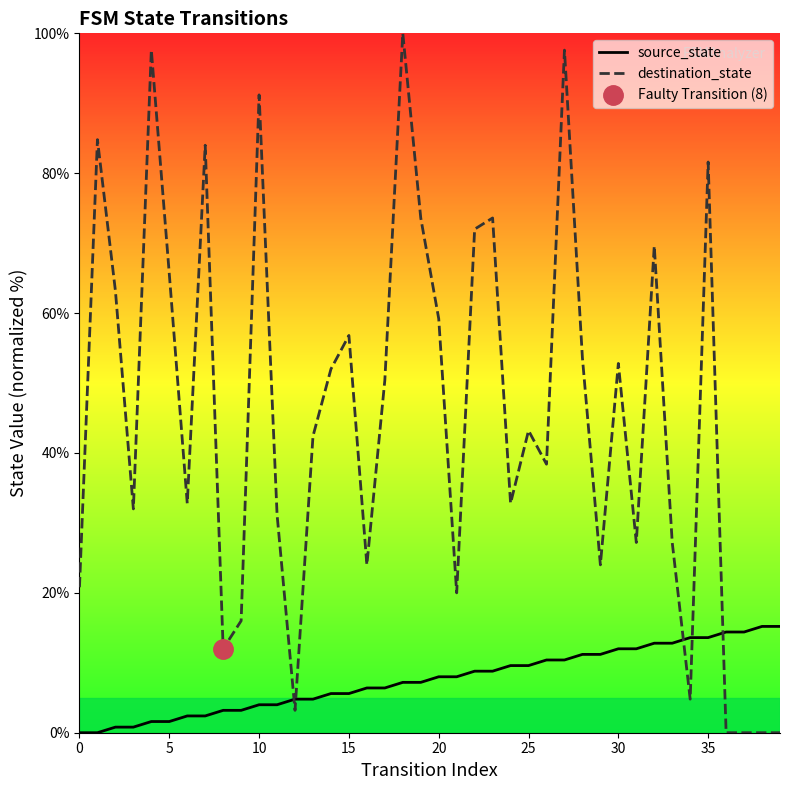

Reading right to left, list all the values displayed in this chart.

source_state: 15.2	15.2	14.4	14.4	13.6	13.6	12.8	12.8	12.0	12.0	11.2	11.2	10.4	10.4	9.6	9.6	8.8	8.8	8.0	8.0	7.2	7.2	6.4	6.4	5.6	5.6	4.8	4.8	4.0	4.0	3.2	3.2	2.4	2.4	1.6	1.6	0.8	0.8	0.0	0.0
destination_state: 0.0	0.0	0.0	0.0	81.6	4.8	27.2	69.6	27.2	52.8	24.0	53.6	97.6	38.4	43.2	32.8	73.6	72.0	20.0	59.2	73.6	100.0	50.4	24.0	56.8	52.0	42.4	3.2	31.2	91.2	16.0	12.0	84.0	32.8	65.6	97.6	32.0	63.2	84.8	20.8